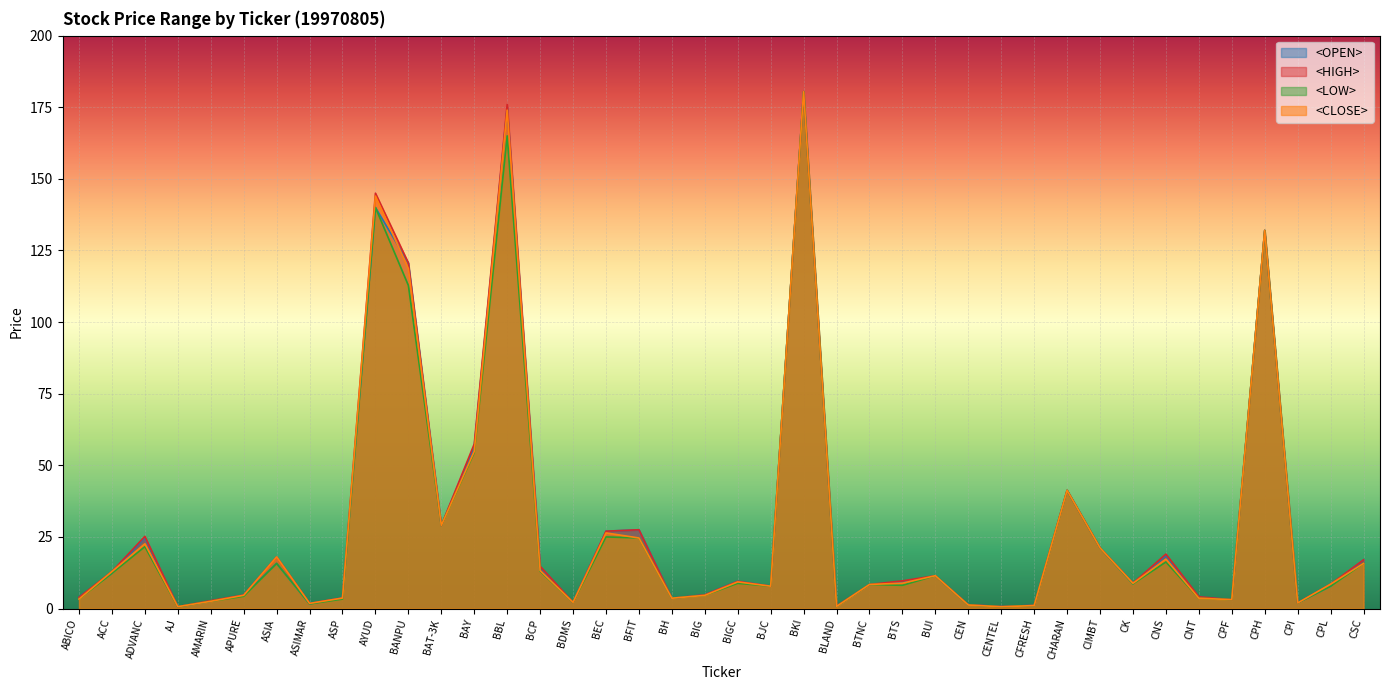

Which series has the widest spread of values?

<LOW>